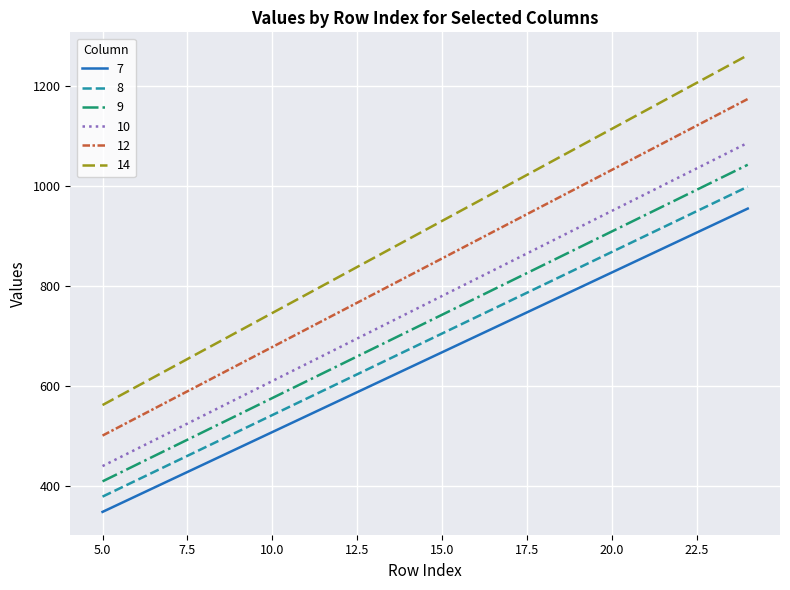

Count the number of categories in the chart.

20